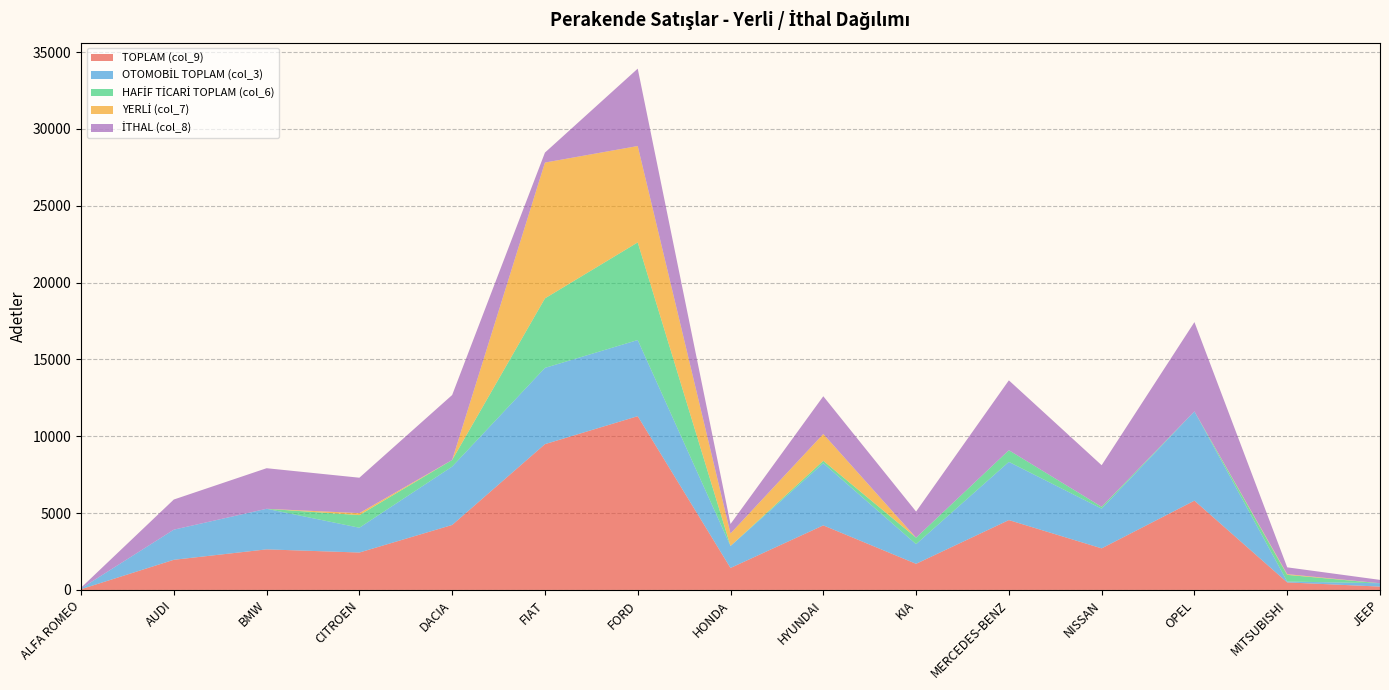

Reading left to right, transcribe all the data shown in this chart.

TOPLAM (col_9): ALFA ROMEO=48	AUDI=1961	BMW=2640	CITROEN=2434	DACIA=4228	FIAT=9486	FORD=11307	HONDA=1430	HYUNDAI=4201	KIA=1700	MERCEDES-BENZ=4546	NISSAN=2705	OPEL=5809	MITSUBISHI=490	JEEP=218
OTOMOBİL TOPLAM (col_3): ALFA ROMEO=48	AUDI=1961	BMW=2640	CITROEN=1613	DACIA=3799	FIAT=4962	FORD=4954	HONDA=1430	HYUNDAI=4043	KIA=1281	MERCEDES-BENZ=3786	NISSAN=2584	OPEL=5809	MITSUBISHI=57	JEEP=218
HAFİF TİCARİ TOPLAM (col_6): ALFA ROMEO=0	AUDI=0	BMW=0	CITROEN=821	DACIA=429	FIAT=4524	FORD=6353	HONDA=0	HYUNDAI=158	KIA=419	MERCEDES-BENZ=760	NISSAN=121	OPEL=0	MITSUBISHI=433	JEEP=0
YERLİ (col_7): ALFA ROMEO=0	AUDI=0	BMW=0	CITROEN=131	DACIA=0	FIAT=8837	FORD=6272	HONDA=813	HYUNDAI=1747	KIA=0	MERCEDES-BENZ=0	NISSAN=0	OPEL=0	MITSUBISHI=48	JEEP=0
İTHAL (col_8): ALFA ROMEO=48	AUDI=1961	BMW=2640	CITROEN=2303	DACIA=4228	FIAT=649	FORD=5035	HONDA=617	HYUNDAI=2454	KIA=1700	MERCEDES-BENZ=4546	NISSAN=2705	OPEL=5809	MITSUBISHI=442	JEEP=218